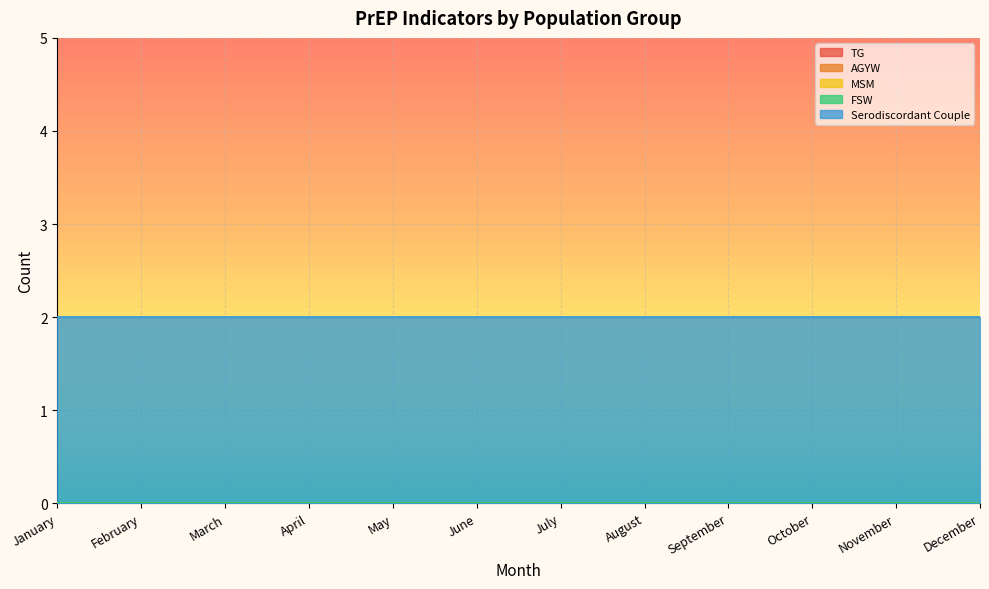

Between April and September, which series saw the biggest shift?

TG